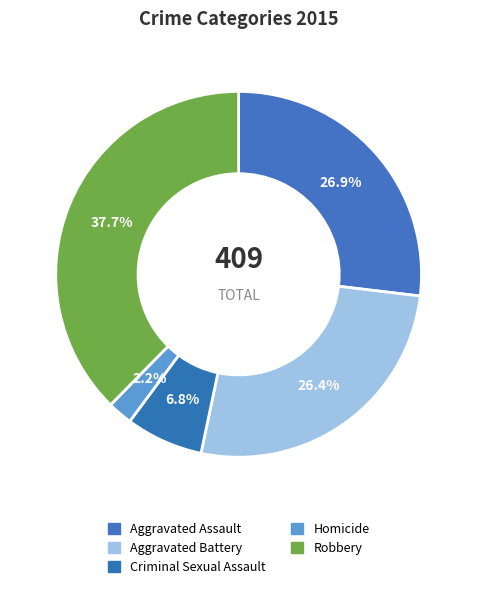

Rank the categories by value from lowest to highest.

Homicide, Criminal Sexual Assault, Aggravated Battery, Aggravated Assault, Robbery